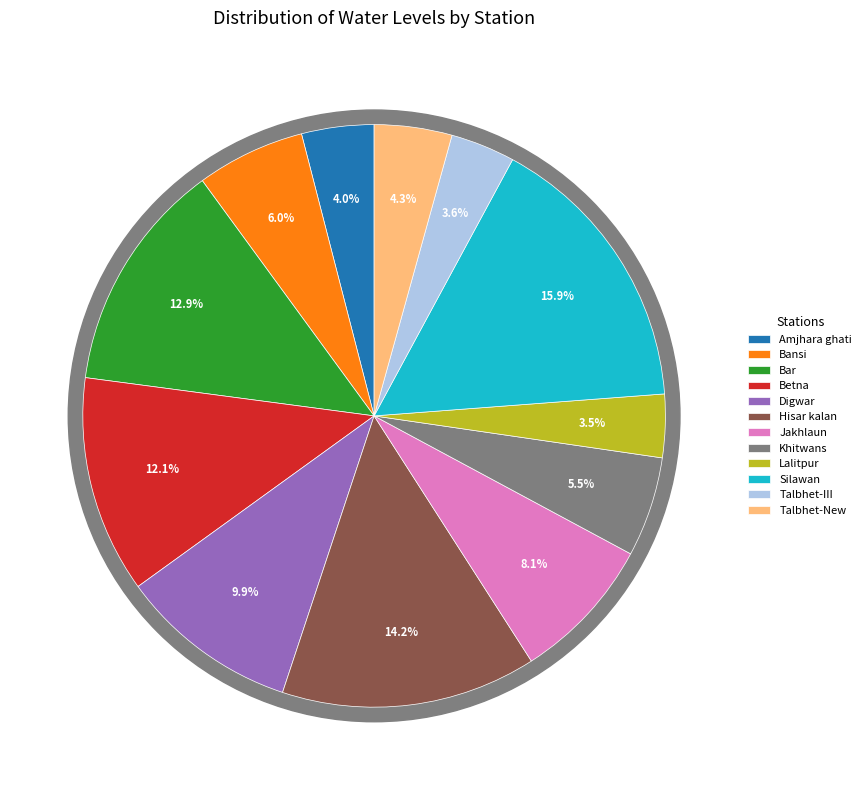

The Amjhara ghati slice represents 18% of the pie. True or false?

False